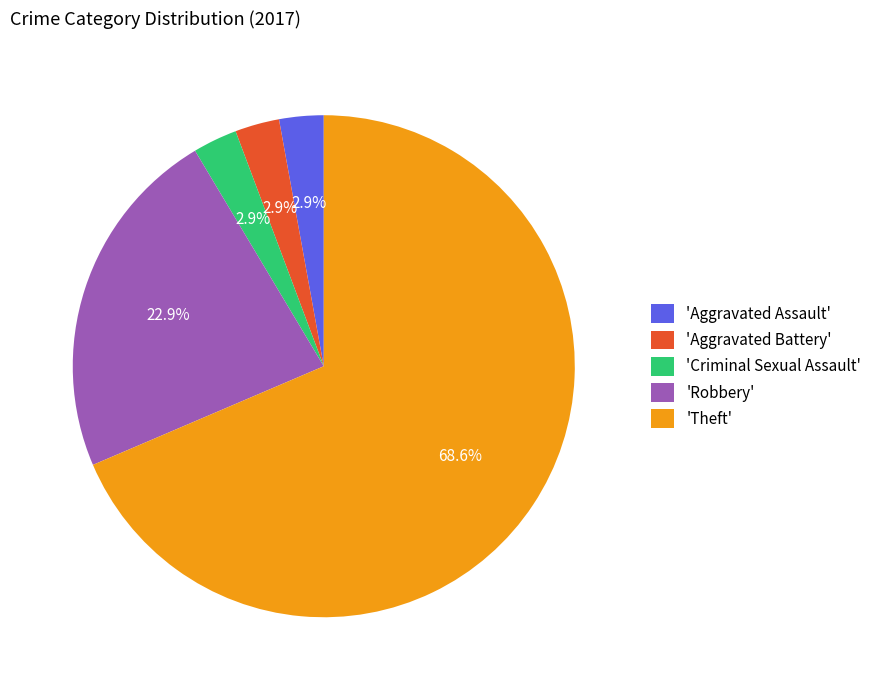

Which slice is the largest?

'Theft'